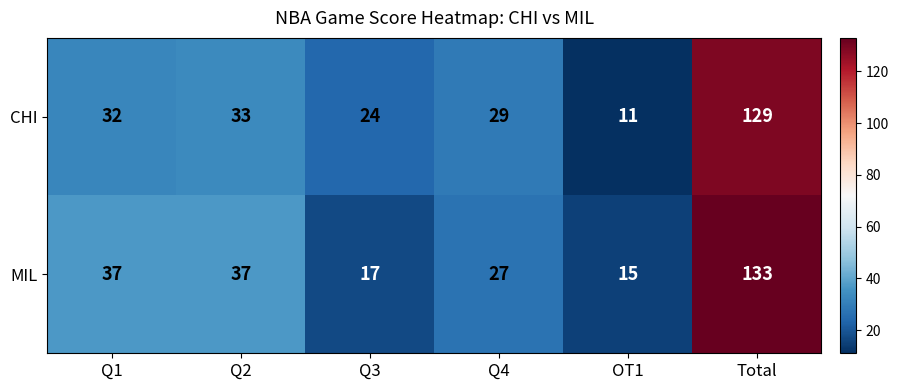

What is the highest value of the MIL series?

133